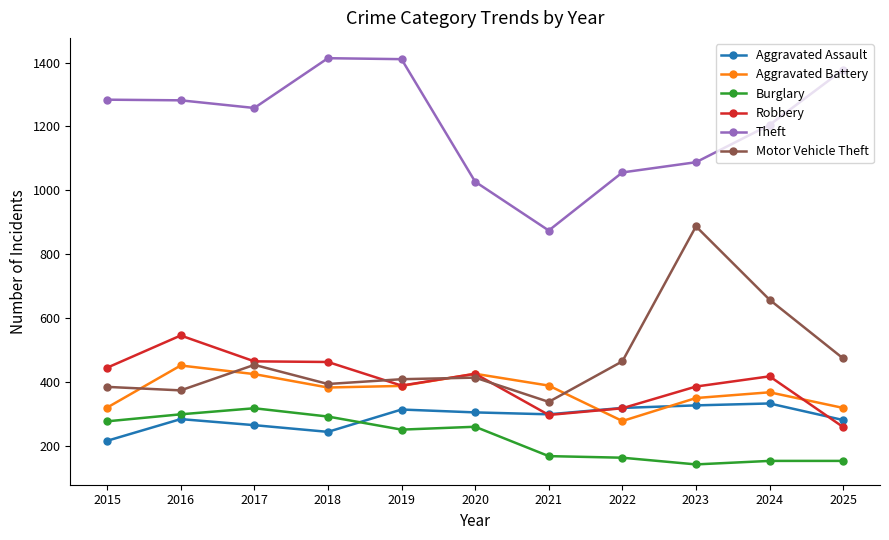

The Aggravated Assault series shows 420 at 2016. True or false?

False